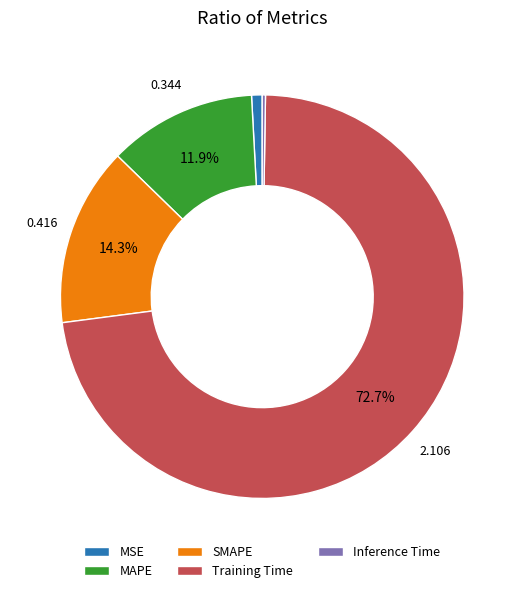

True or false: Training Time accounts for 73% of the total.

True